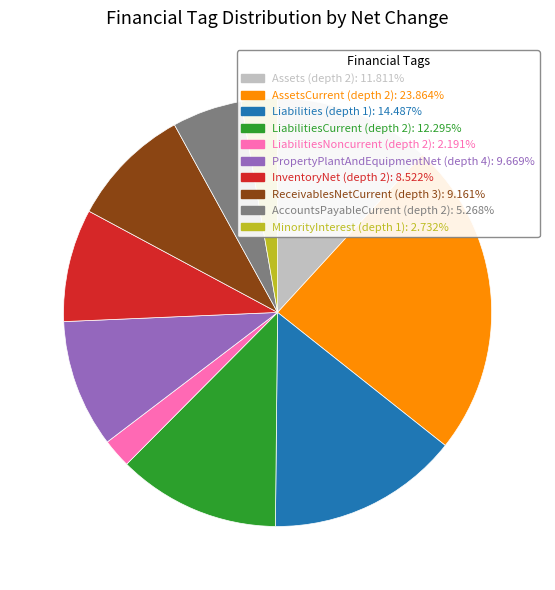

True or false: AssetsCurrent (depth 2) accounts for 24% of the total.

True